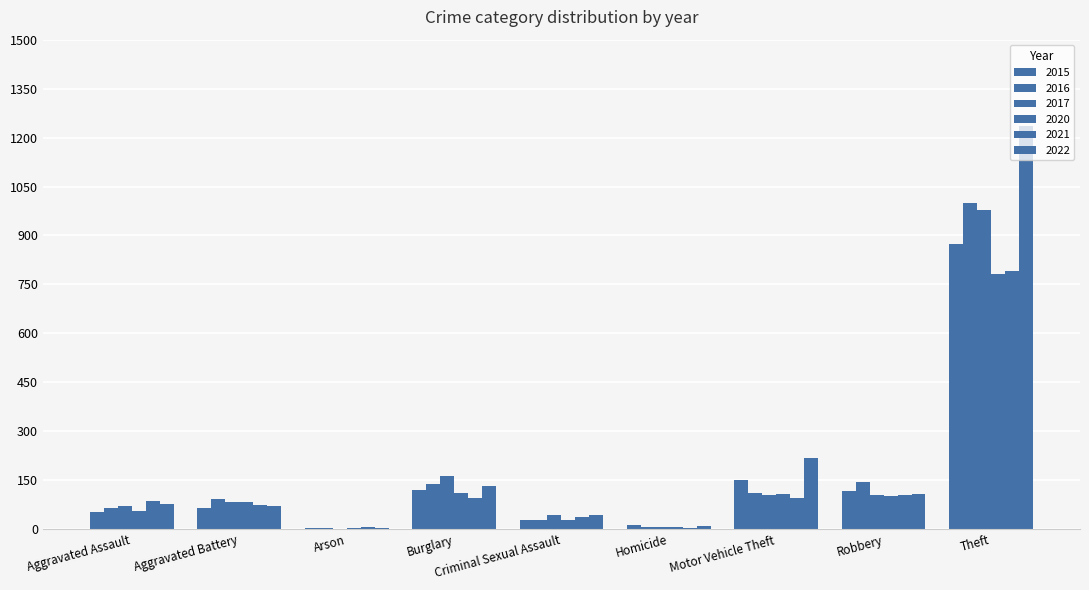

What position from the right is Aggravated Assault?

9